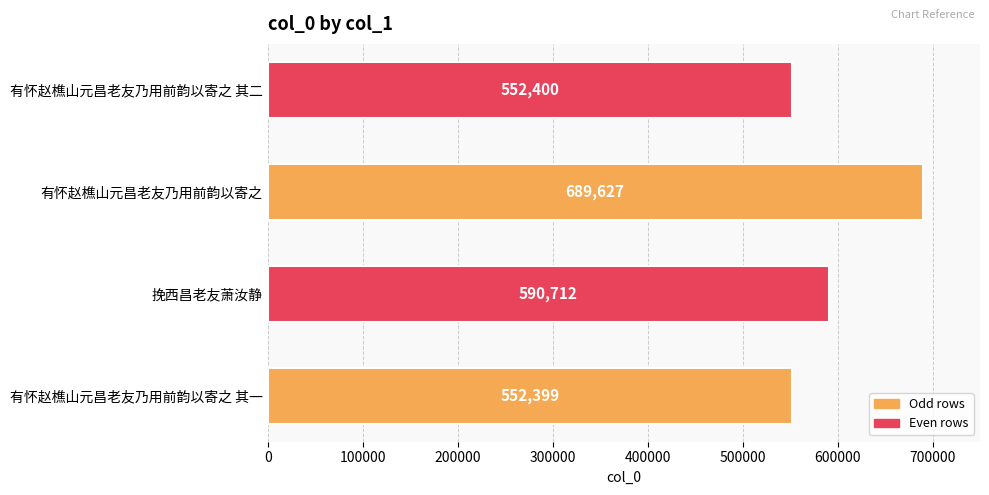

Where is the data nearest to the value 621013?

挽西昌老友萧汝静